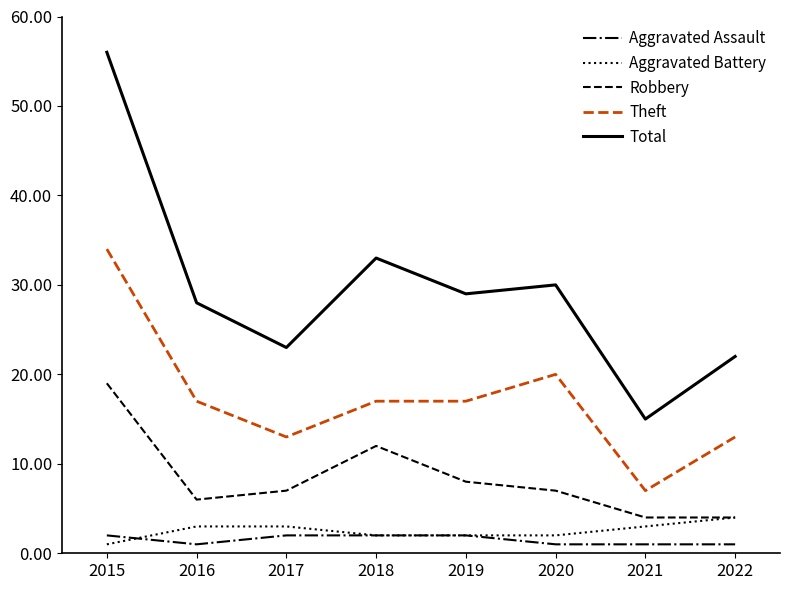

The value of Robbery at 2020 is 2. True or false?

False